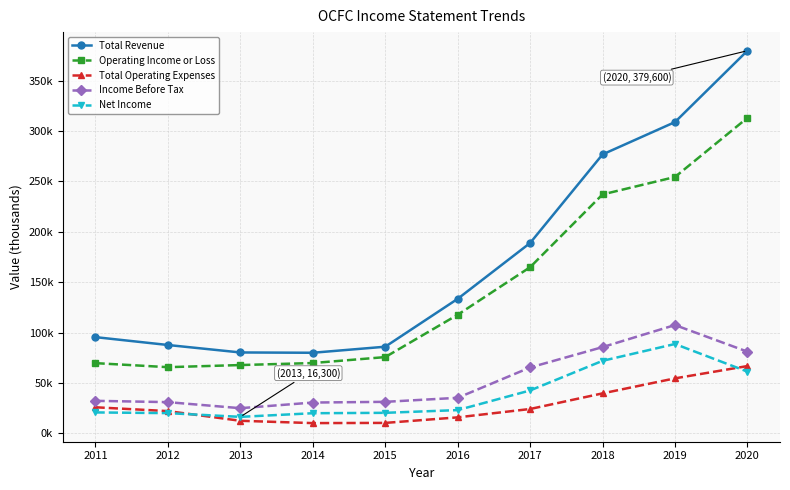

Which series has the widest spread of values?

Total Revenue